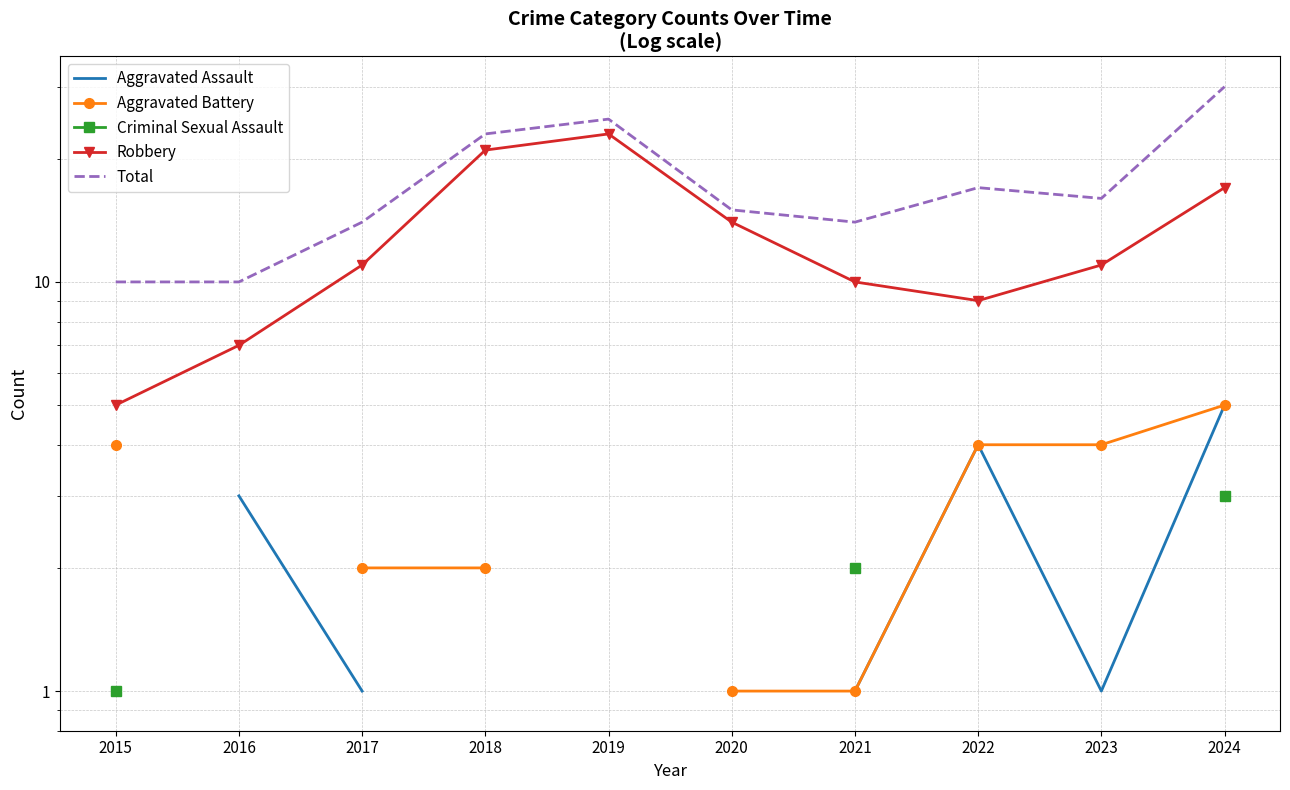

At which label is Robbery closest to 14?

2020